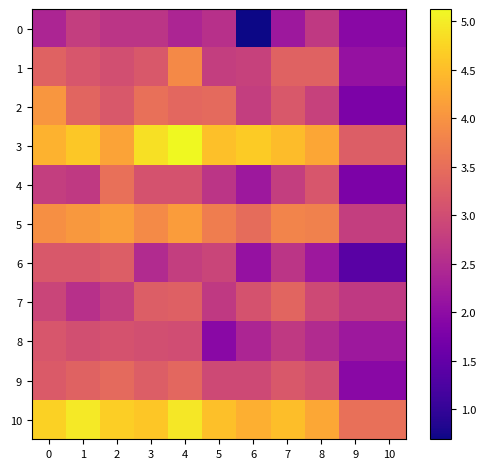

Reading left to right, extract all data points from this chart.

0: 0=2.4	1=2.8	2=2.6	3=2.6	4=2.4	5=2.6	6=0.7	7=2.2	8=2.7	9=1.9	10=1.9
1: 0=3.3	1=3.1	2=3.0	3=3.2	4=3.9	5=2.8	6=2.8	7=3.3	8=3.3	9=2.1	10=2.1
2: 0=4.0	1=3.4	2=3.2	3=3.5	4=3.4	5=3.4	6=2.8	7=3.2	8=2.8	9=1.8	10=1.8
3: 0=4.4	1=4.6	2=4.2	3=4.9	4=5.1	5=4.5	6=4.7	7=4.5	8=4.2	9=3.3	10=3.3
4: 0=2.8	1=2.7	2=3.5	3=3.1	4=3.1	5=2.6	6=2.2	7=2.8	8=3.1	9=1.8	10=1.8
5: 0=4.0	1=4.1	2=4.1	3=3.9	4=4.1	5=3.7	6=3.5	7=3.8	8=3.8	9=2.8	10=2.8
6: 0=3.2	1=3.2	2=3.3	3=2.5	4=2.8	5=2.9	6=2.1	7=2.6	8=2.2	9=1.4	10=1.4
7: 0=2.9	1=2.6	2=2.8	3=3.3	4=3.3	5=2.7	6=3.1	7=3.4	8=2.9	9=2.7	10=2.7
8: 0=3.1	1=3.0	2=3.1	3=3.0	4=3.0	5=1.9	6=2.4	7=2.7	8=2.5	9=2.2	10=2.2
9: 0=3.2	1=3.3	2=3.4	3=3.3	4=3.4	5=2.9	6=2.9	7=3.2	8=3.0	9=1.9	10=1.9
10: 0=4.7	1=5.0	2=4.7	3=4.6	4=4.9	5=4.5	6=4.3	7=4.5	8=4.2	9=3.5	10=3.5